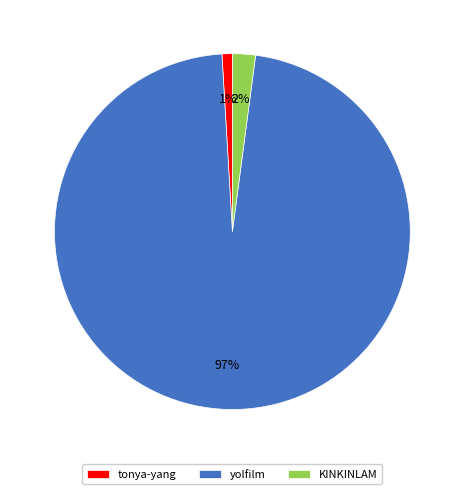

Combined, do tonya-yang and KINKINLAM account for over 50%?

No